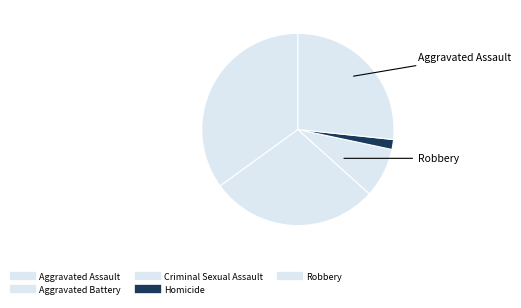

What percentage is NOT represented by Criminal Sexual Assault?

91.7%